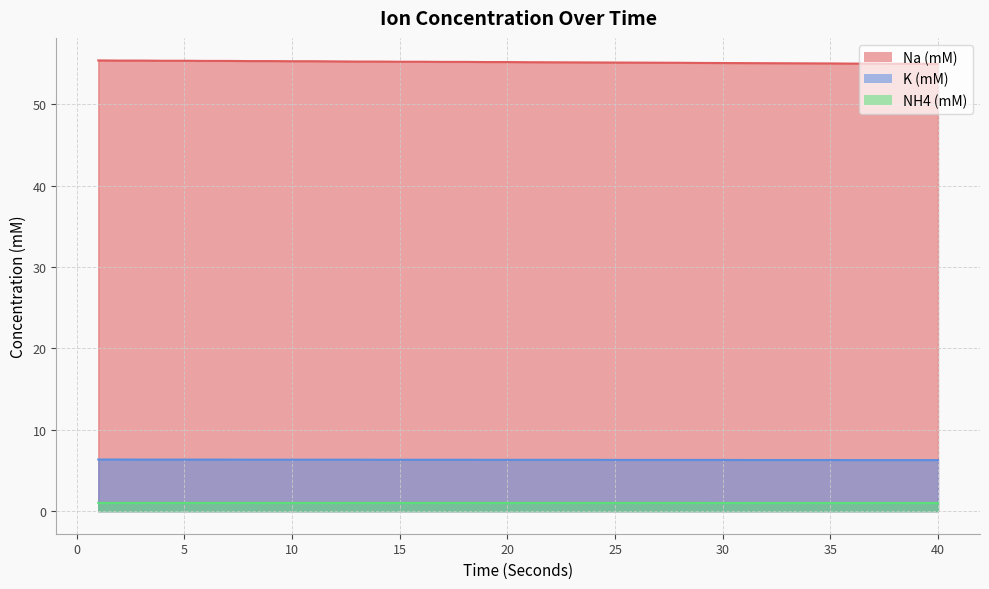

What is the difference between the K (mM) values at 39 and 3?

0.1